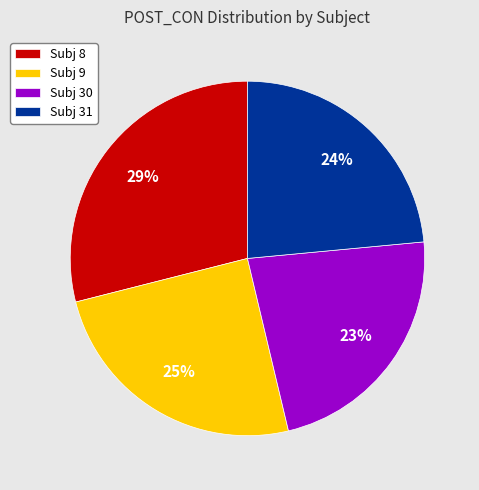

Rank the categories by value from lowest to highest.

Subj 30, Subj 31, Subj 9, Subj 8